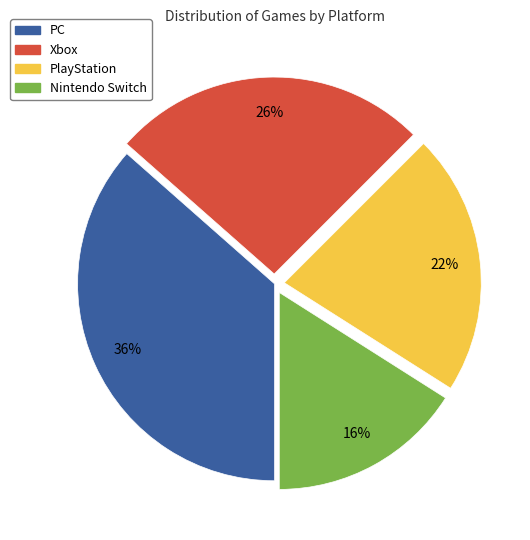

Do PlayStation and Xbox together represent more than half of the pie?

No